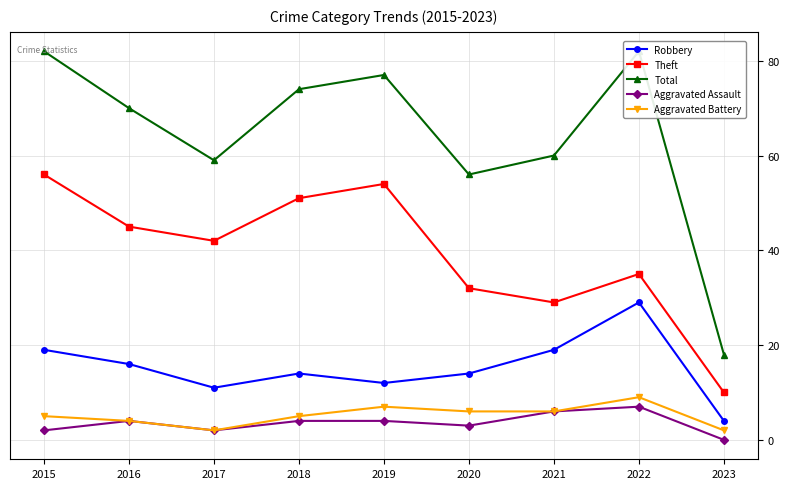

Does the chart have visible grid lines?

Yes